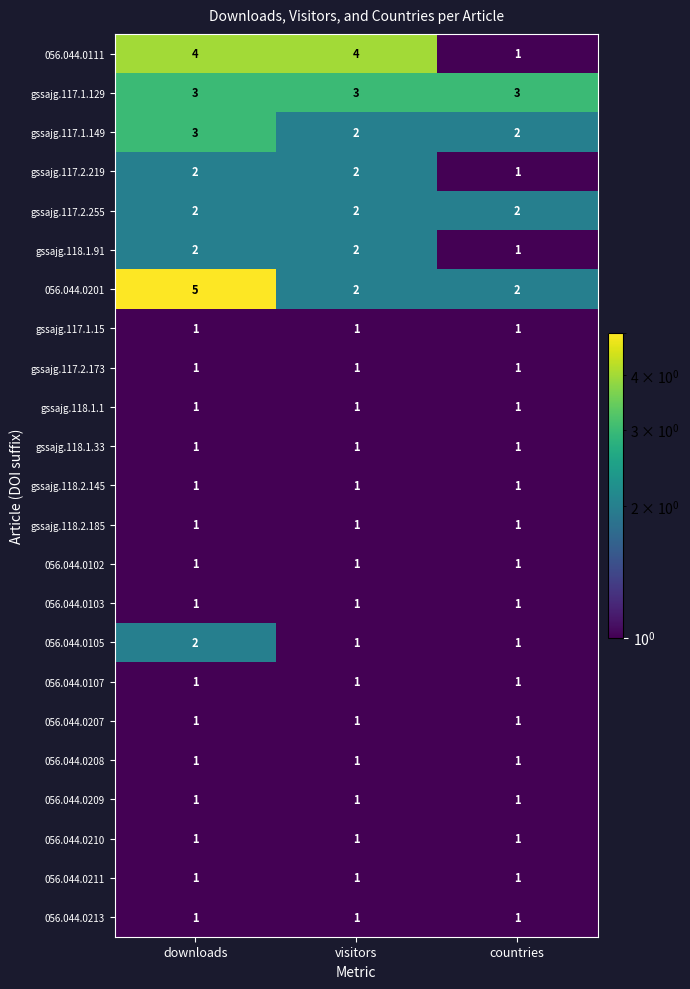

At which category is the sum across all series the highest?

downloads